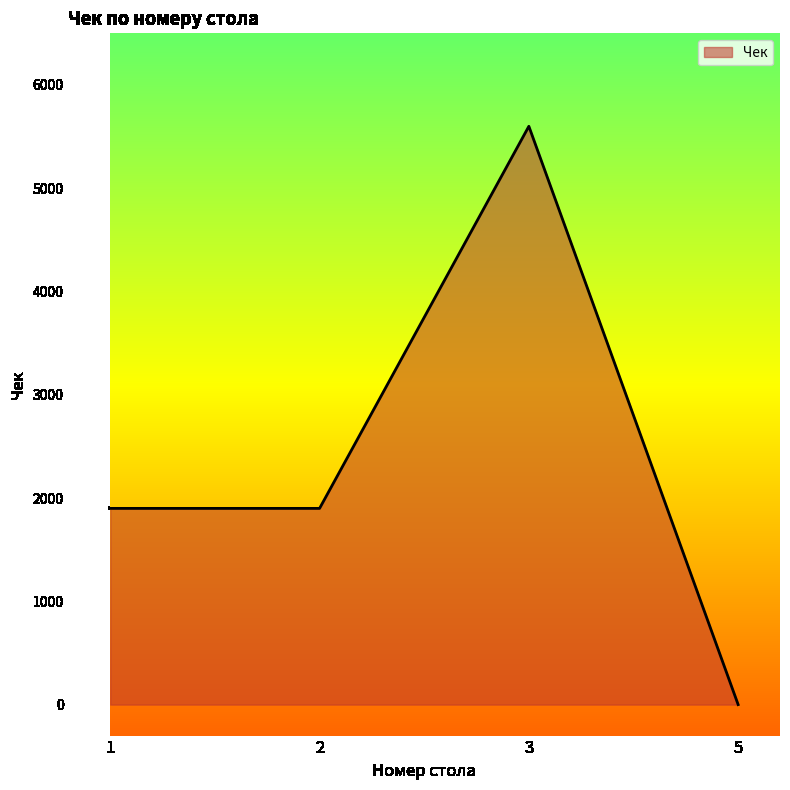

Reading left to right, list all the values displayed in this chart.

1=1900	2=1900	3=5600	5=0